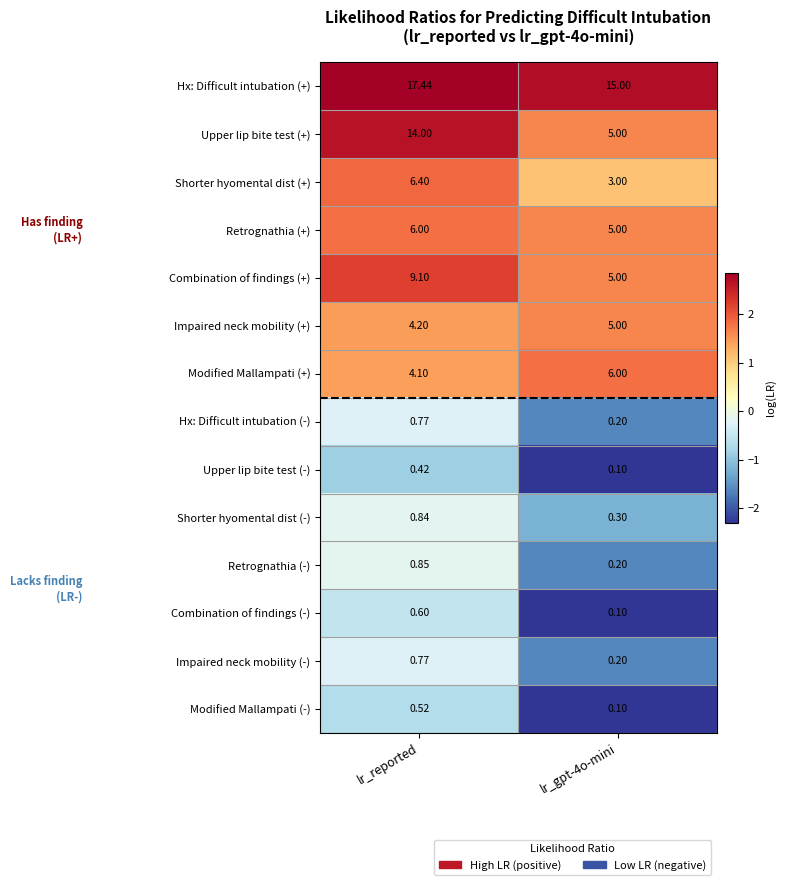

Which series has the largest range (max minus min)?

Upper lip bite test (+)